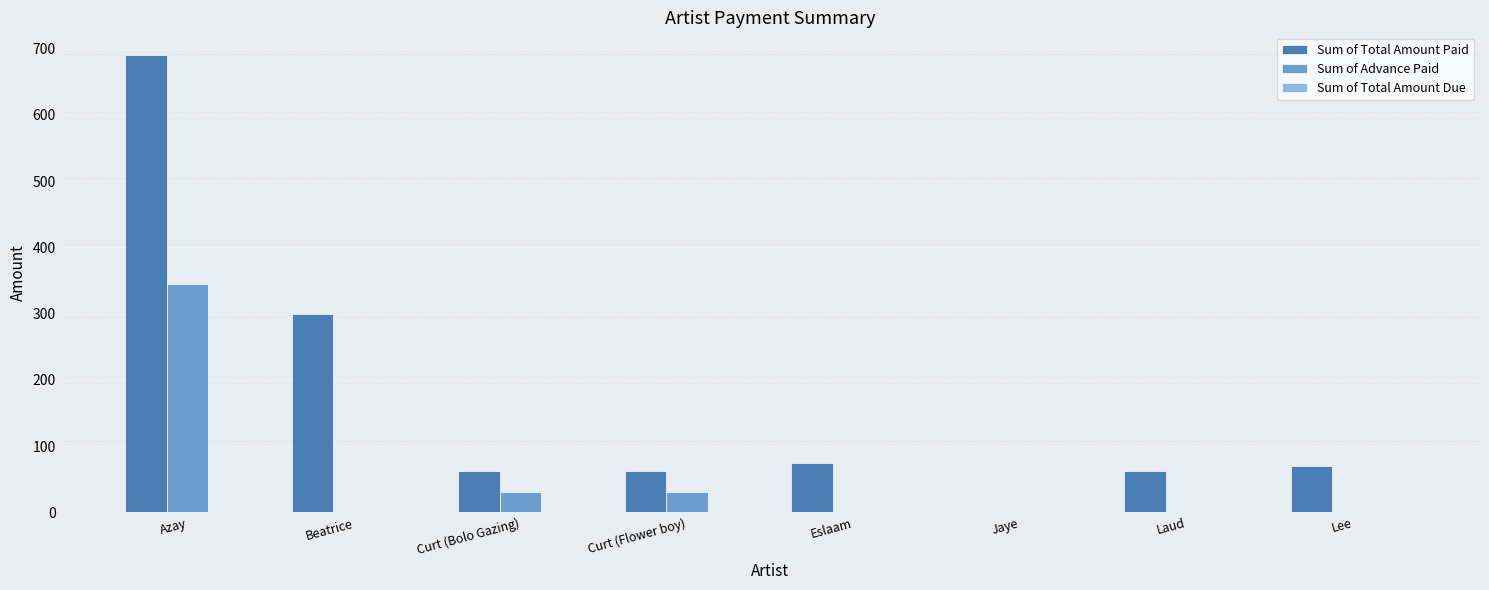

Which series has the widest spread of values?

Sum of Total Amount Paid